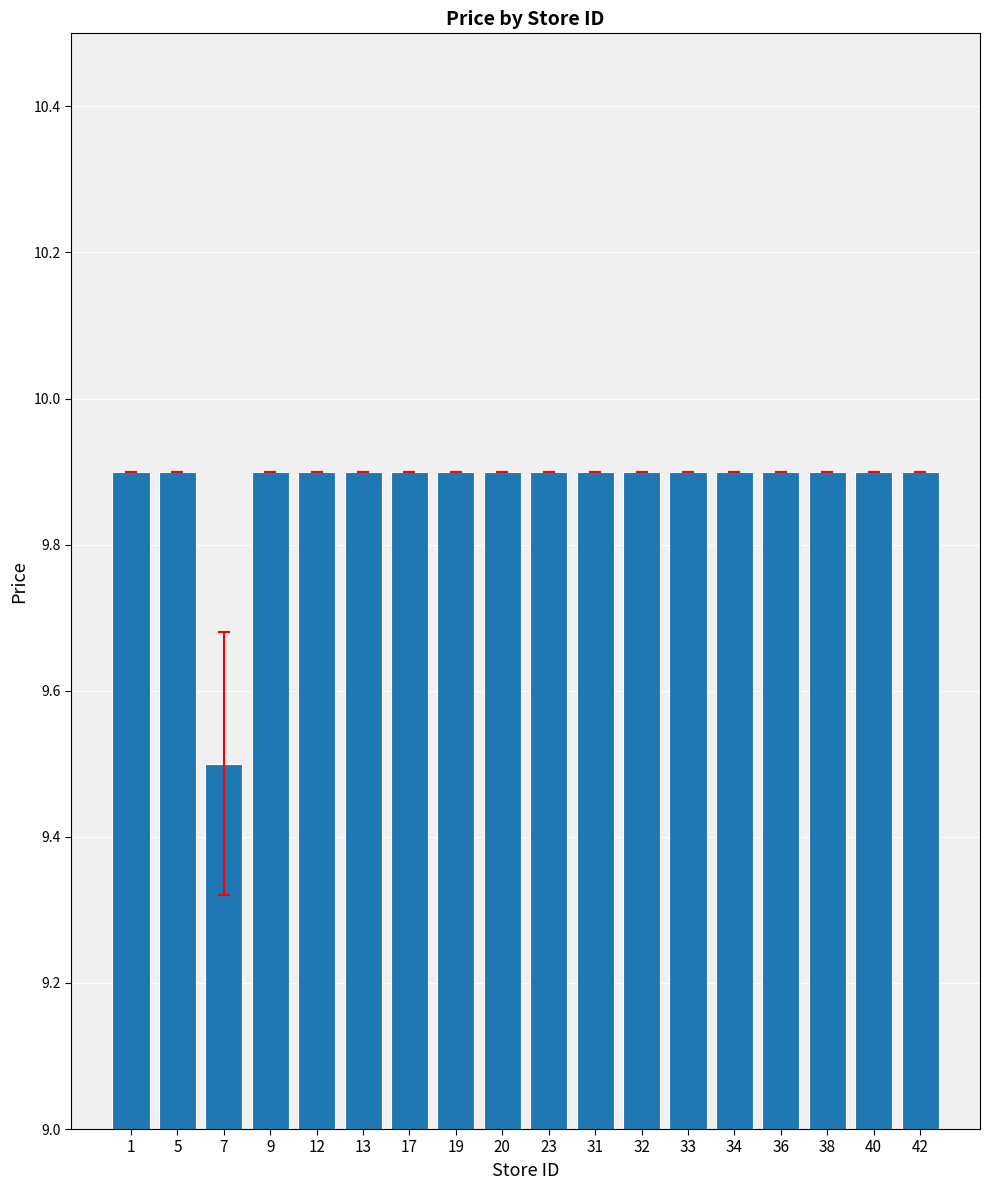

How many series are shown in this chart?

1